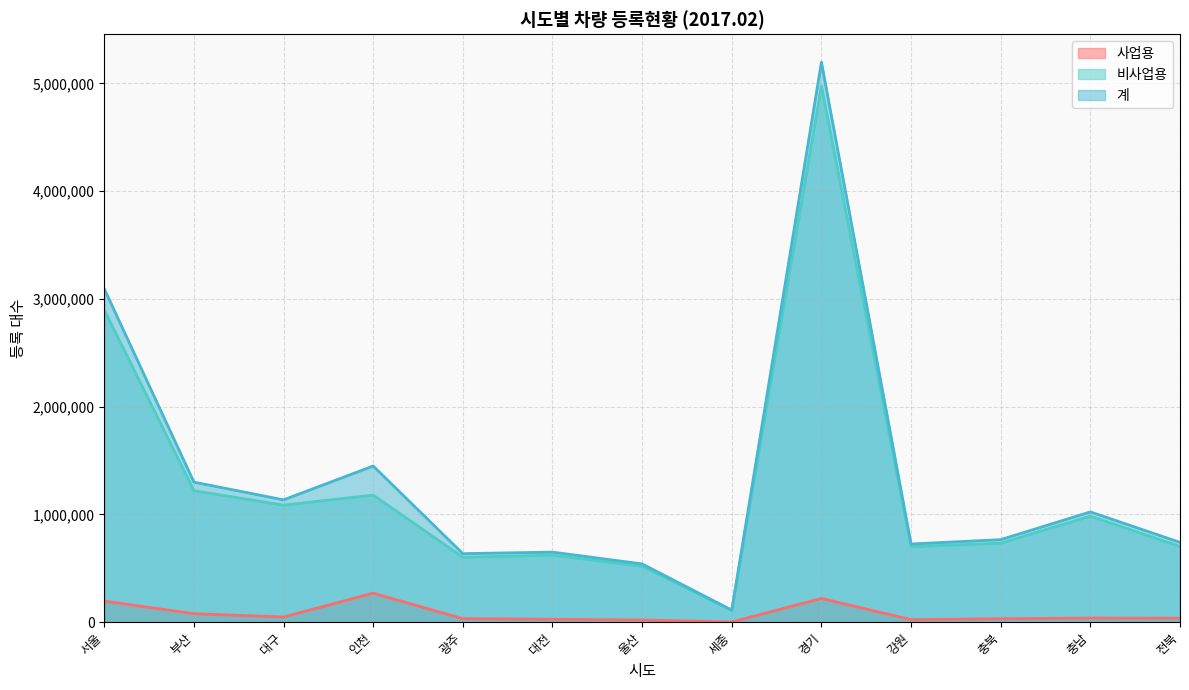

True or false: 계 and 사업용 cross at least once.

False